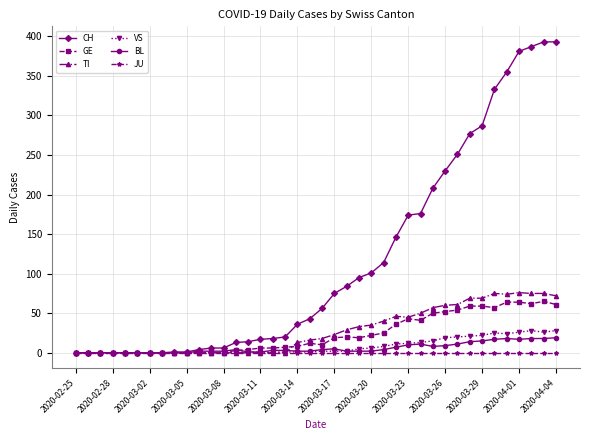

True or false: GE has more than 1 interior local peaks.

True